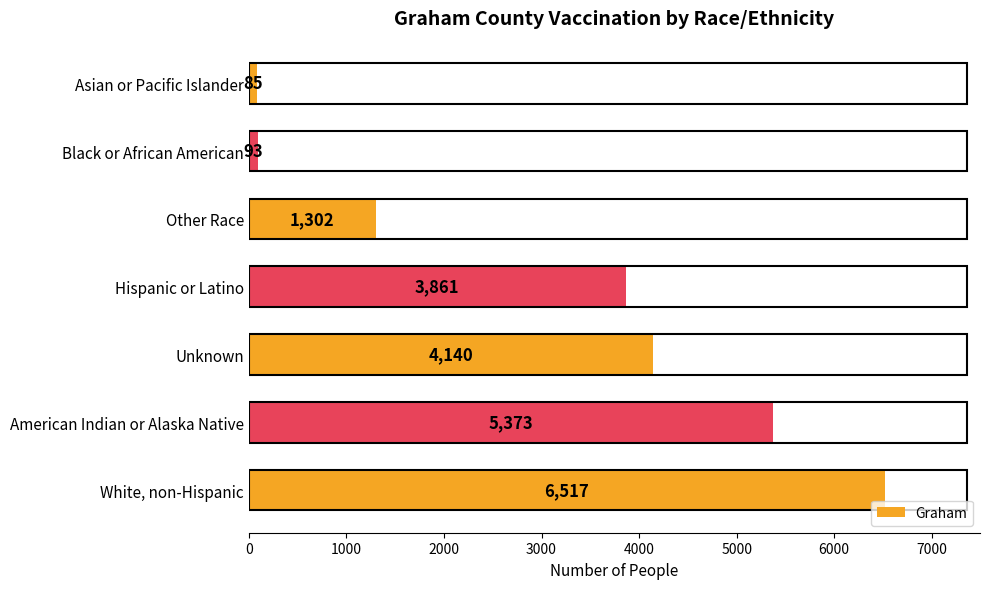

What is the difference between the maximum and second lowest values?

6424